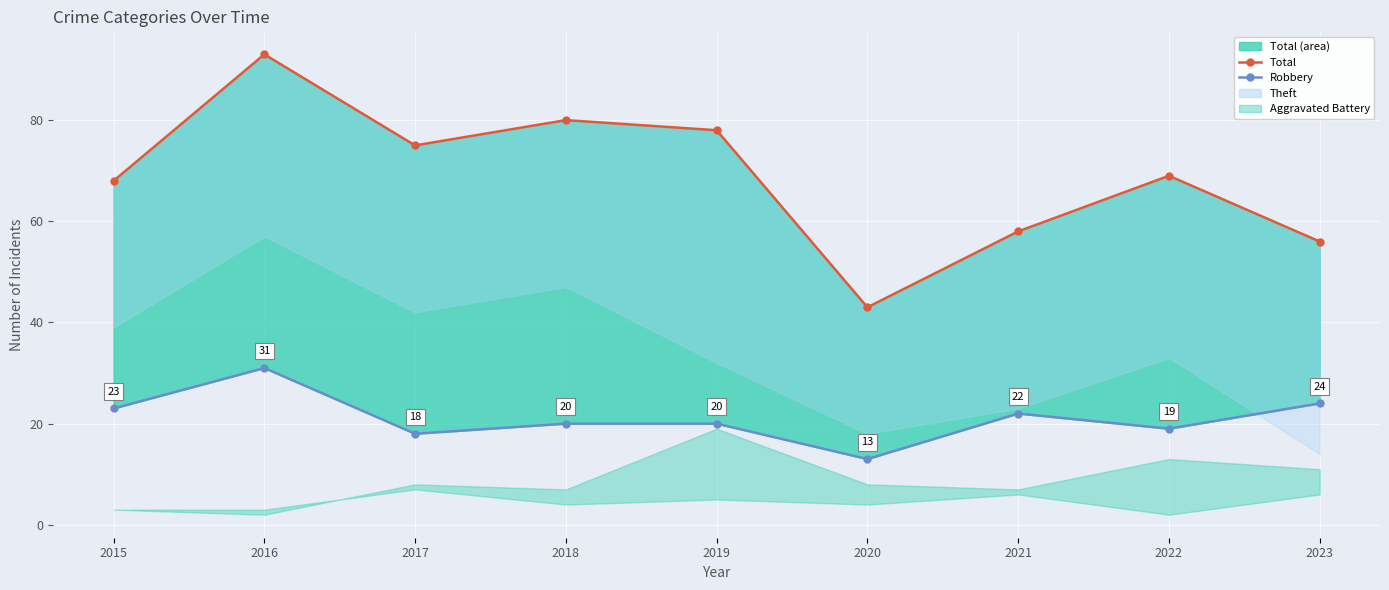

True or false: Total (line) and Robbery cross at least once.

False